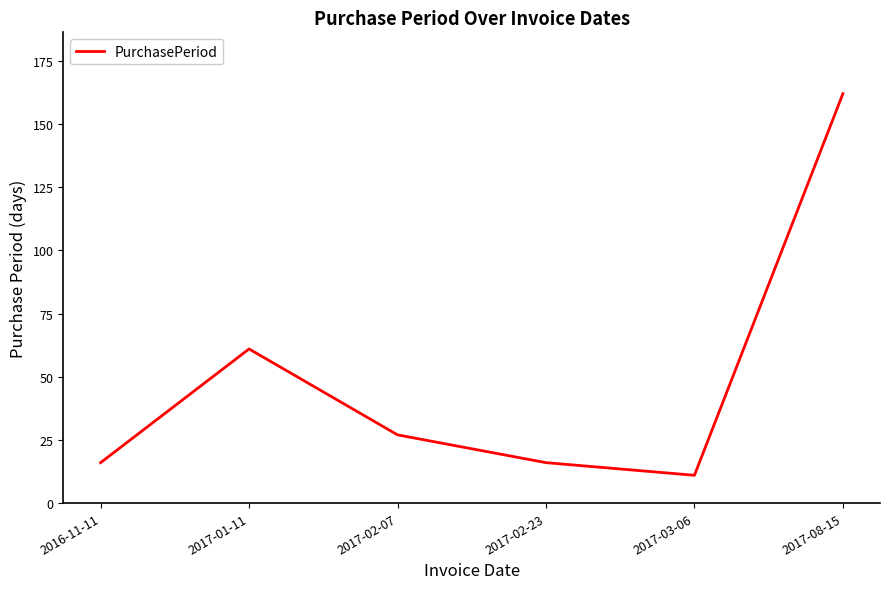

What is the smallest value displayed?

11